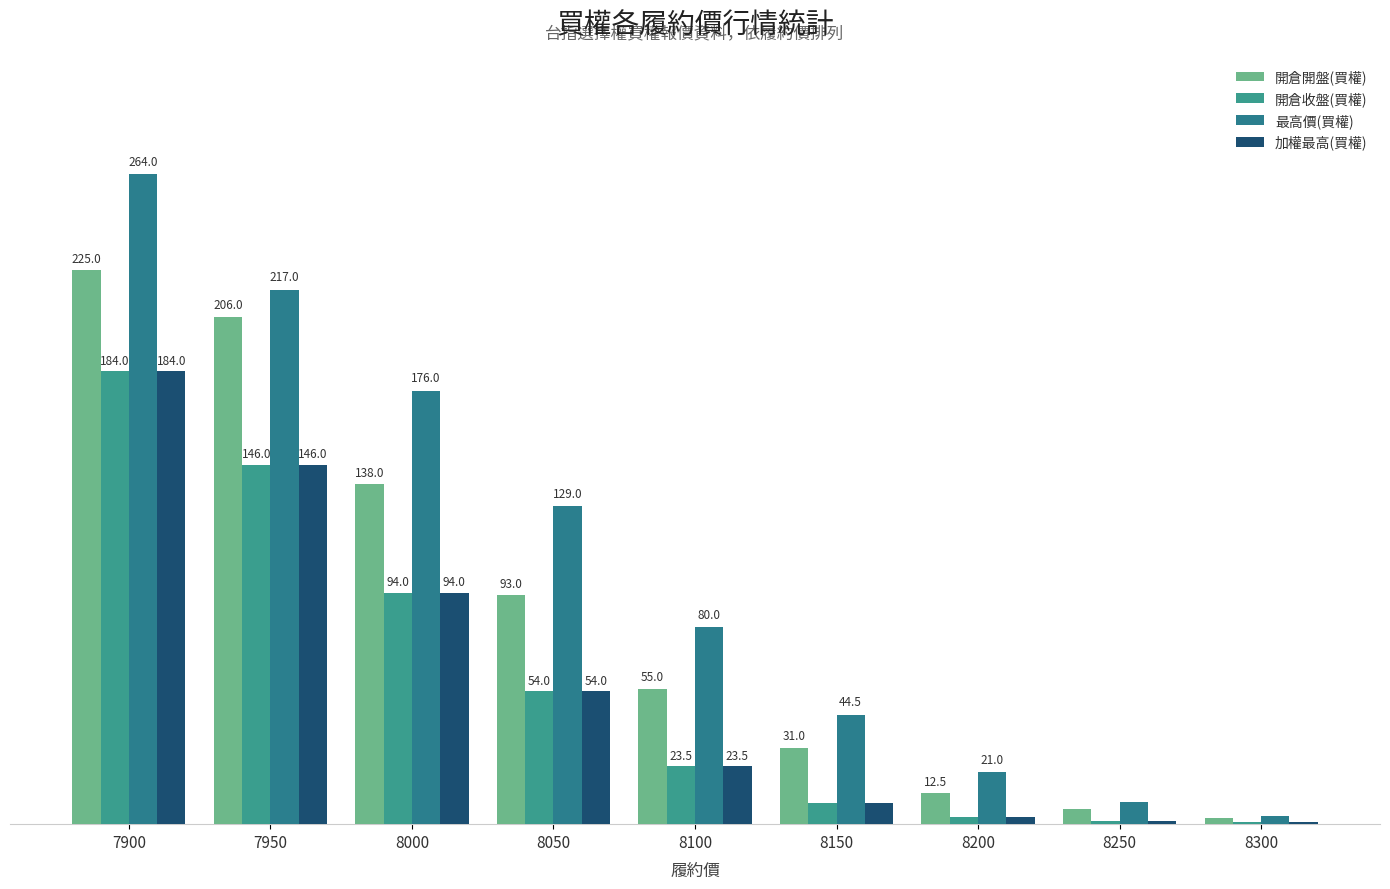

What is the smallest value displayed?

0.7